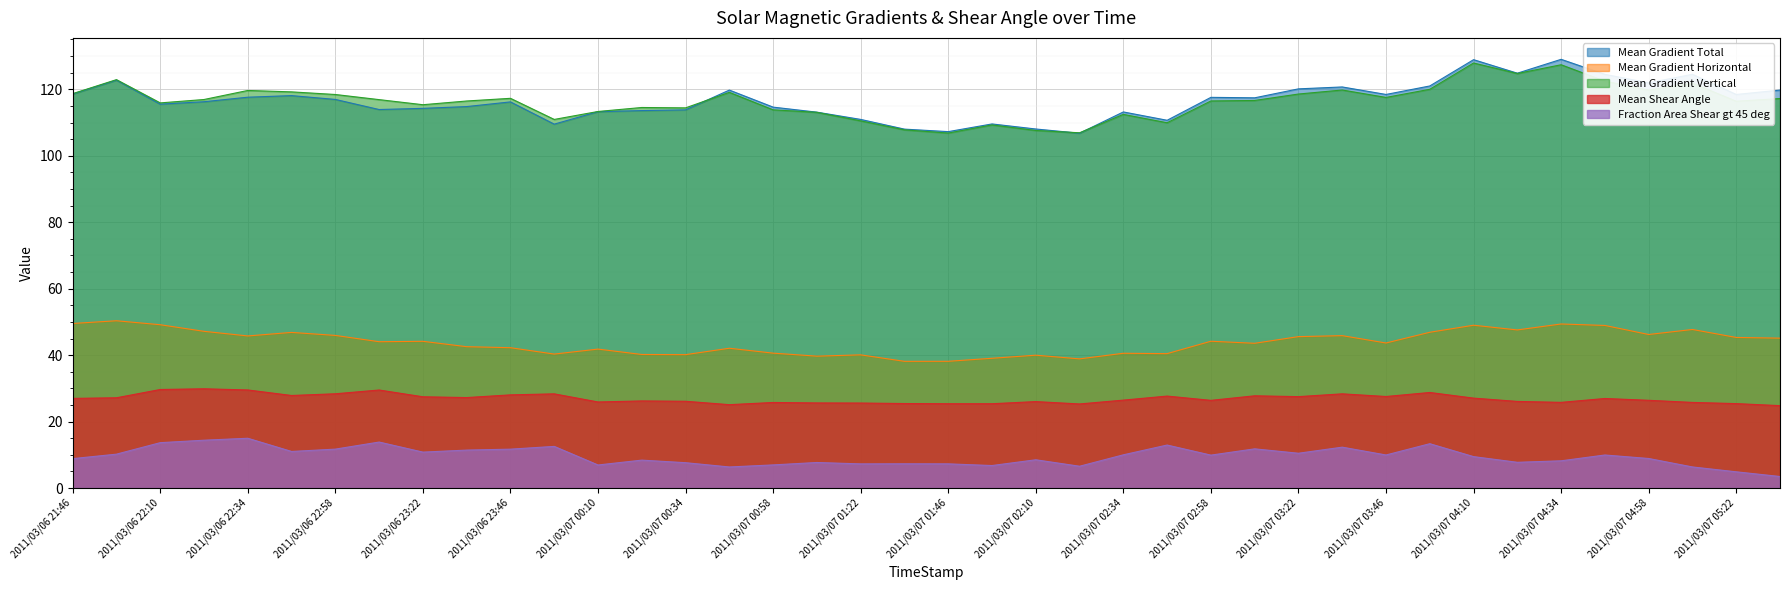

In Mean Gradient Total, how many points are lower than both neighbors (excluding endpoints)?

11